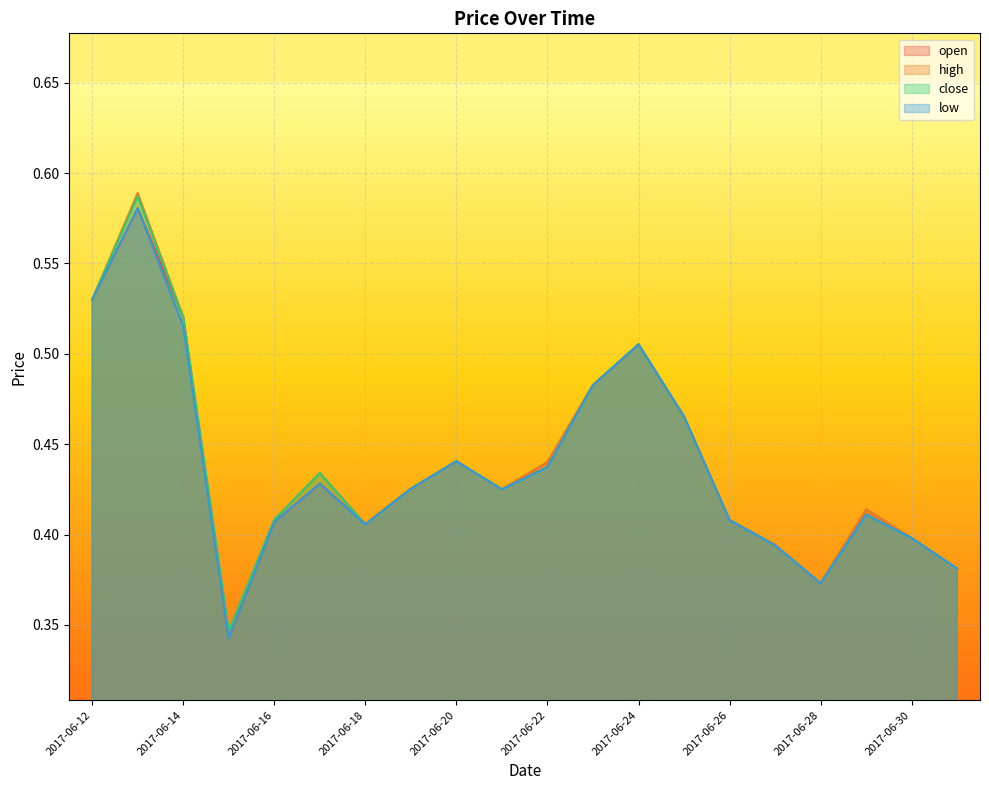

Is it true that open equals 0.4 at 2017-06-22?

True